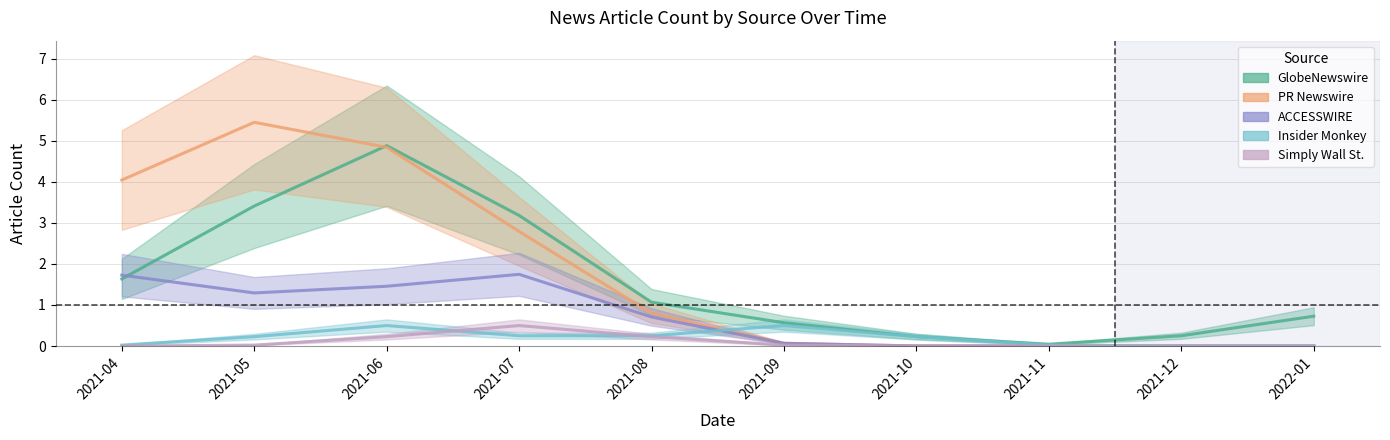

At which category does GlobeNewswire reach its first local valley?

2021-11